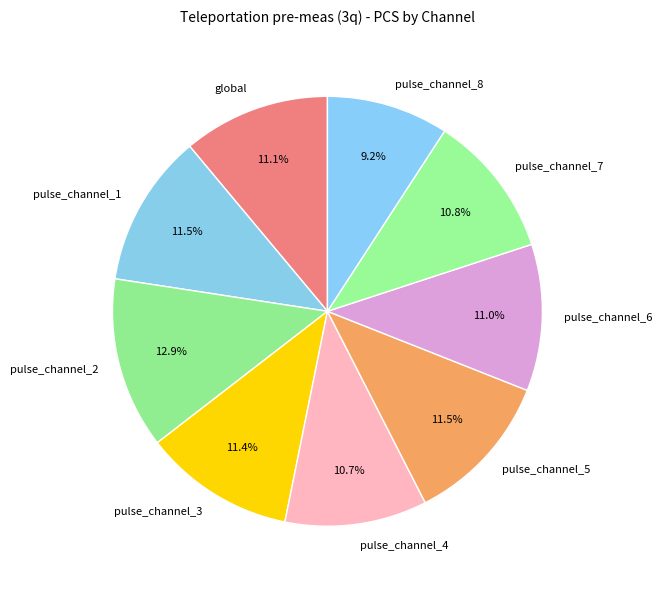

What portion of the pie excludes pulse_channel_3?

88.6%